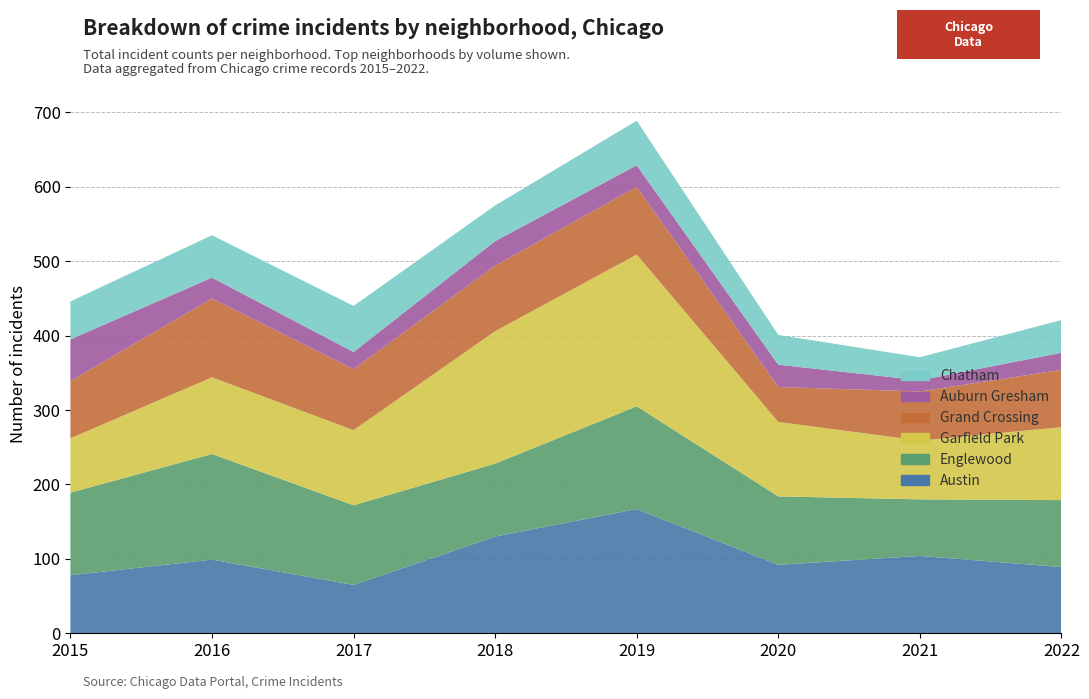

Reading right to left, list all the values displayed in this chart.

Austin: 89	104	92	167	130	65	99	78
Englewood: 90	76	92	138	98	107	142	111
Garfield Park: 98	79	100	204	178	101	103	73
Grand Crossing: 77	66	47	91	88	82	106	77
Auburn Gresham: 23	15	30	29	33	23	28	56
Chatham: 44	31	40	60	48	62	57	51